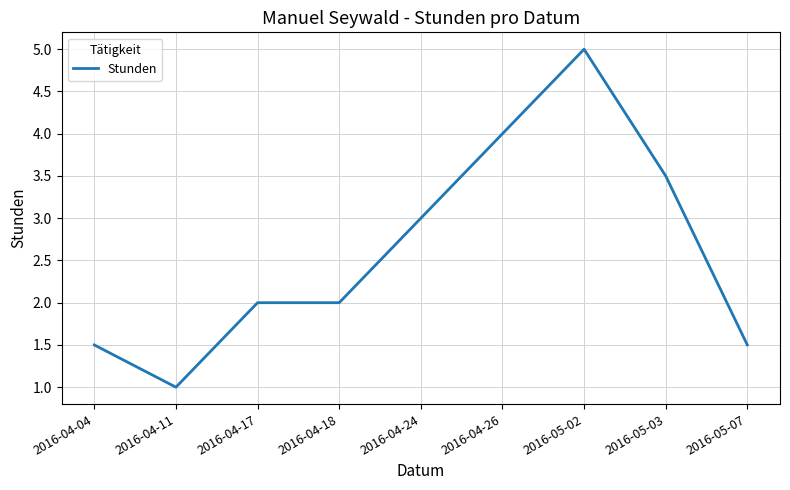

What position from the right is 2016-04-18?

6